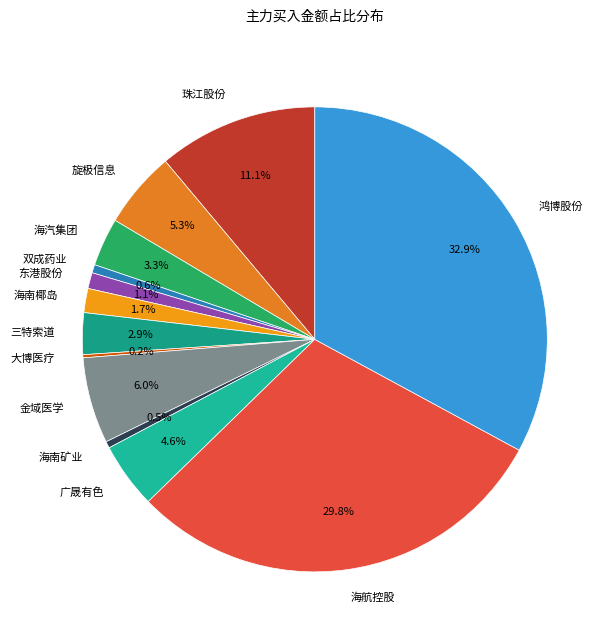

Does any single category account for the majority?

No